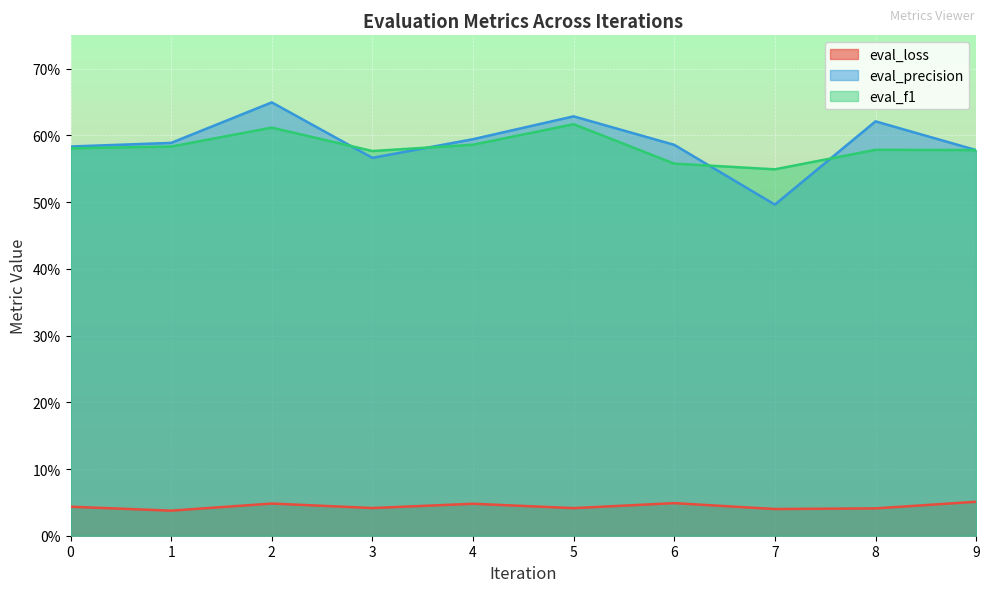

Which category has the lowest value across all series?

1